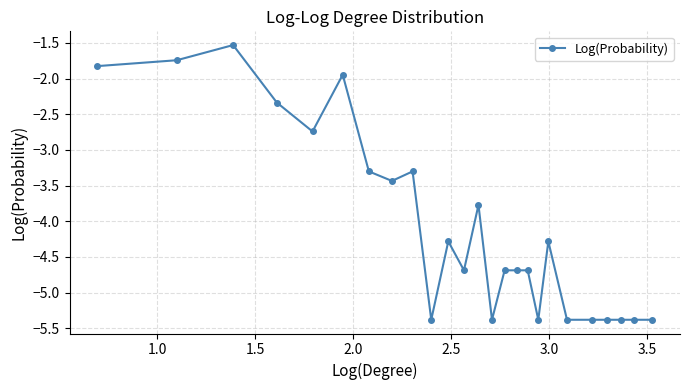

What is the sum of all values?

-101.7